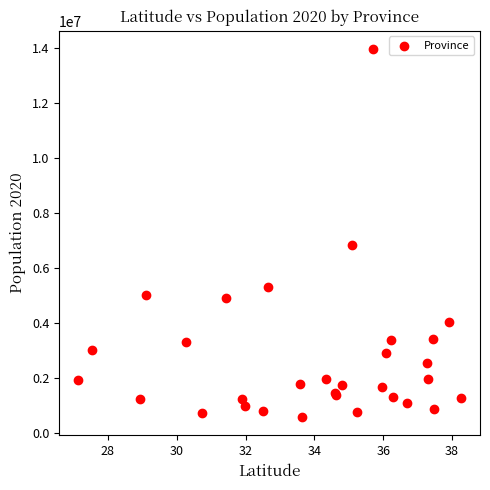

What Y value in the scatter plot is closest to 7288000?

6871000